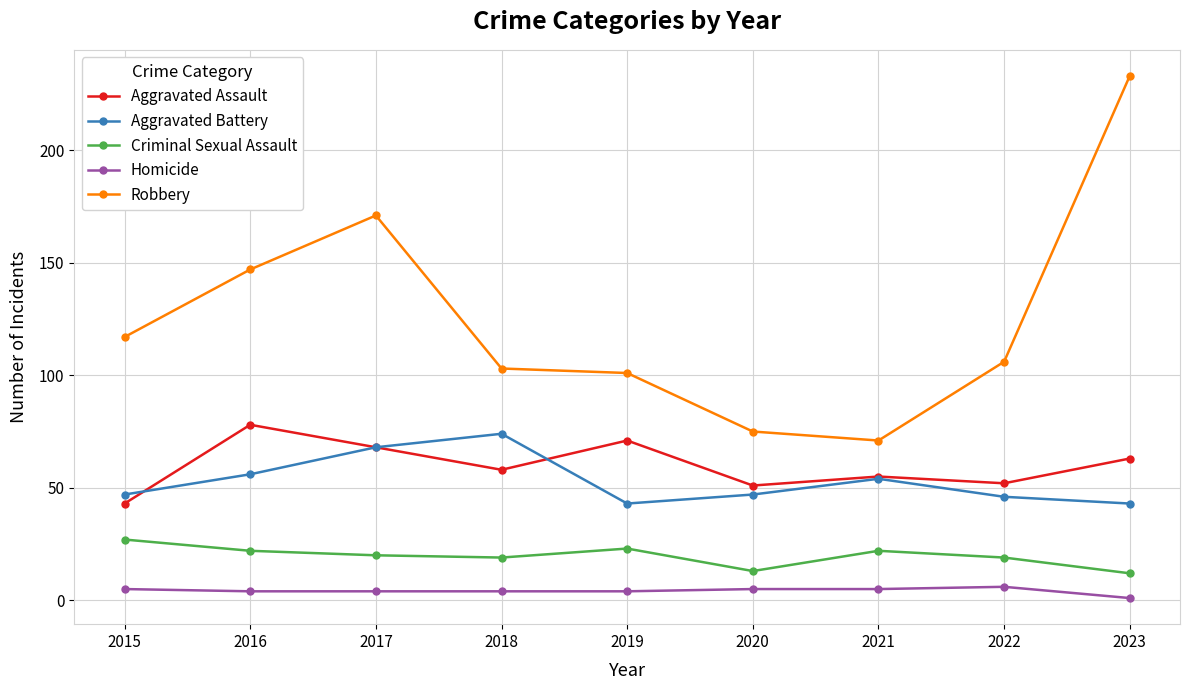

What value does the Robbery series have at 2022?

106